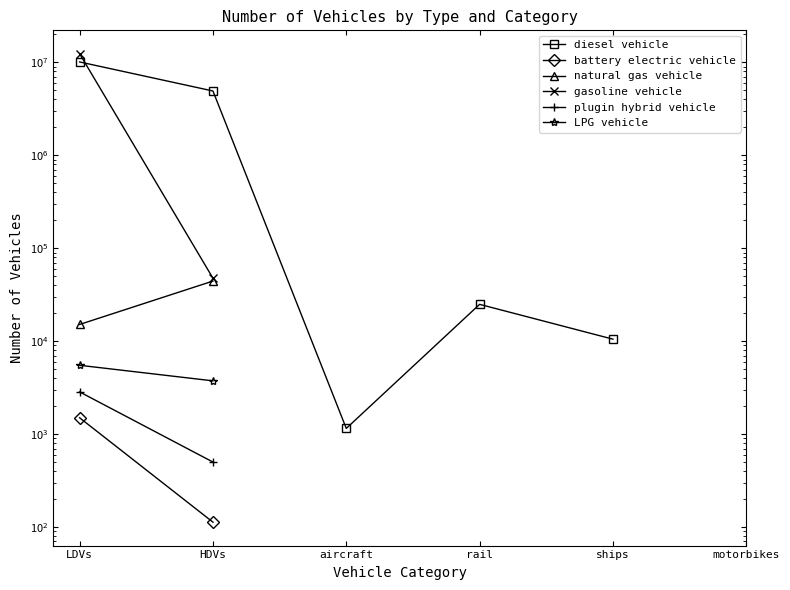

At how many categories does at least one series exceed 215562?

2